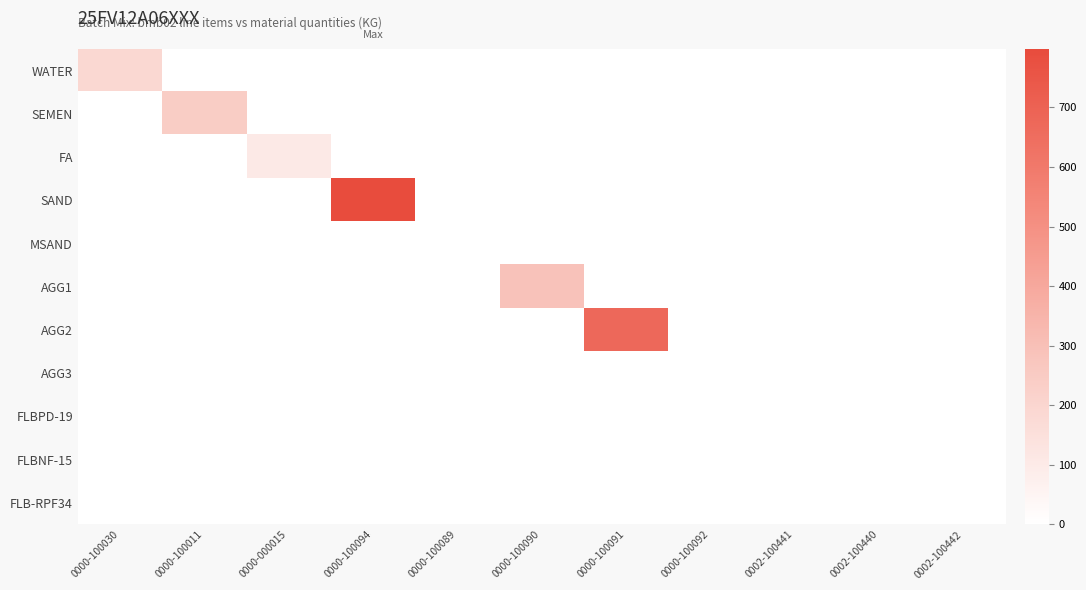

What is the maximum value shown in the chart?

798.0